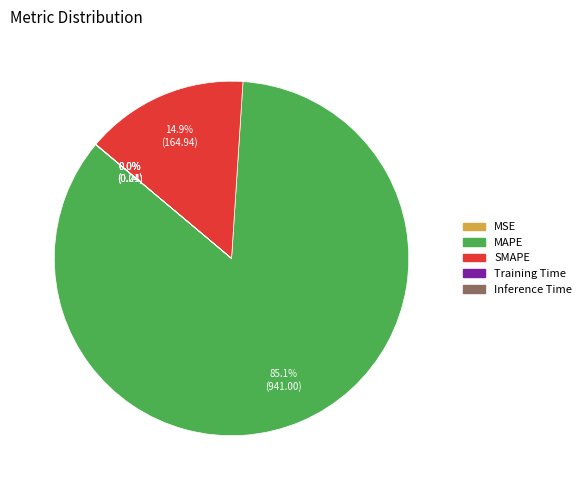

Which slice represents more than half of the pie?

MAPE